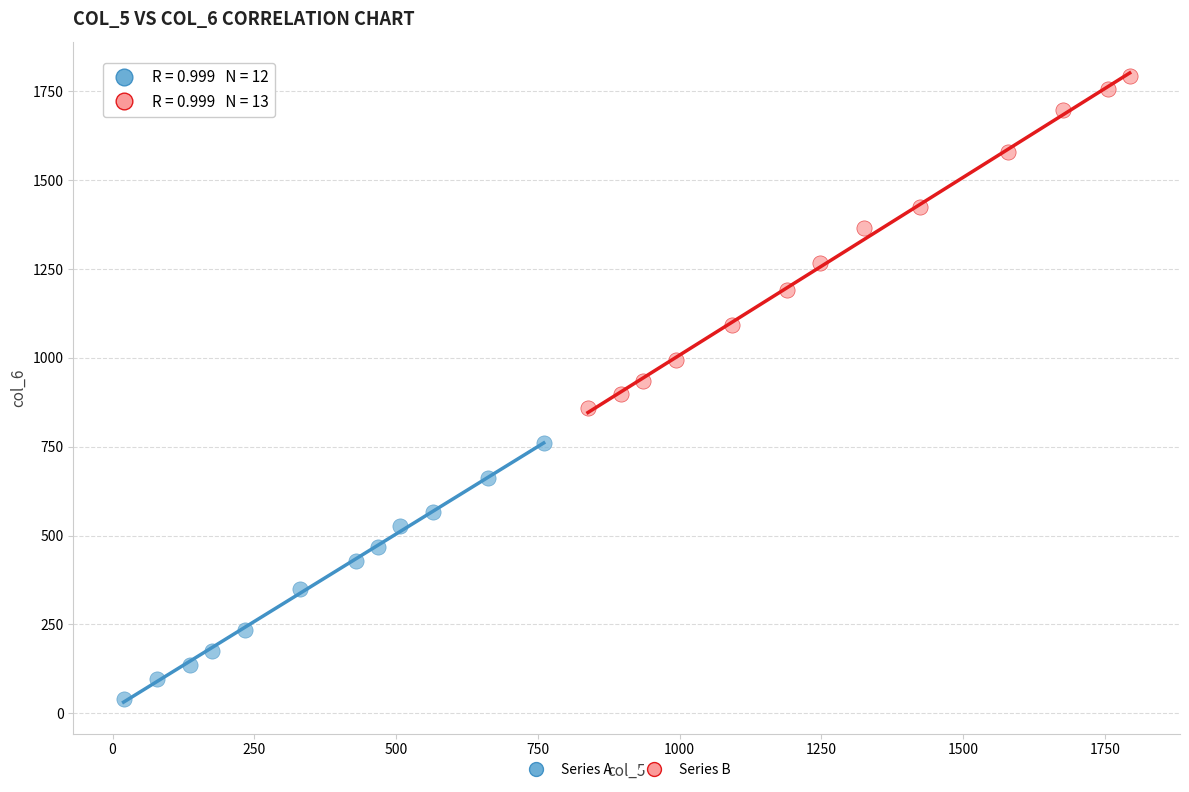

Which series contains the lowest Y value?

Series A